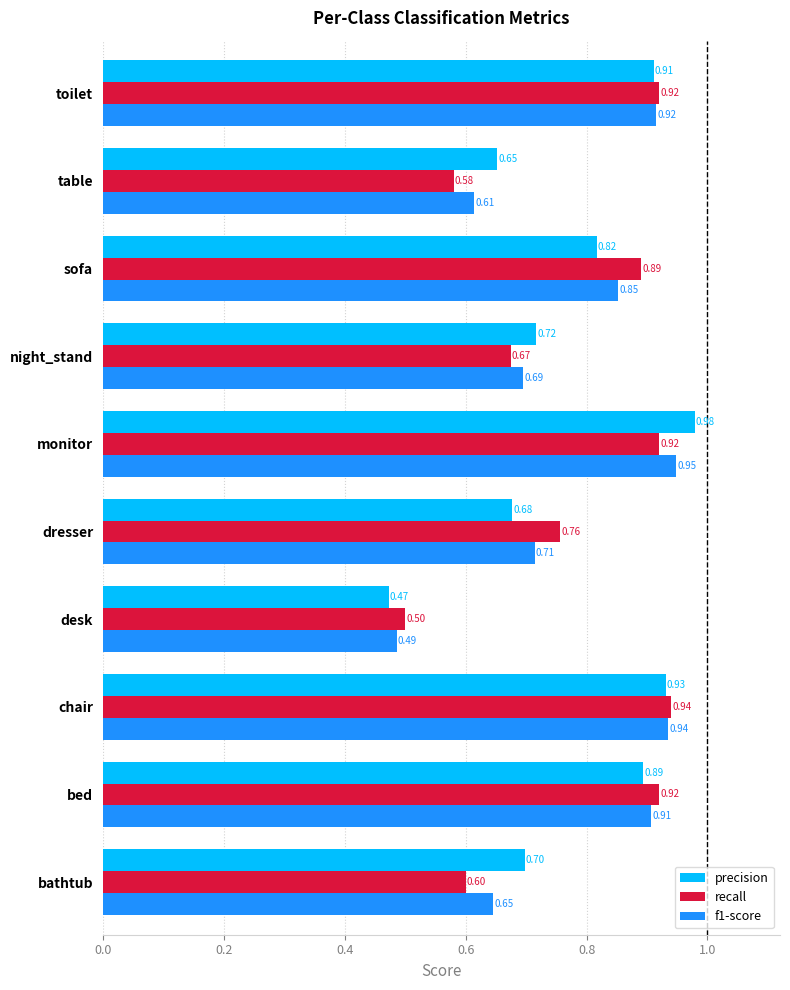

Count the number of data series in this chart.

3